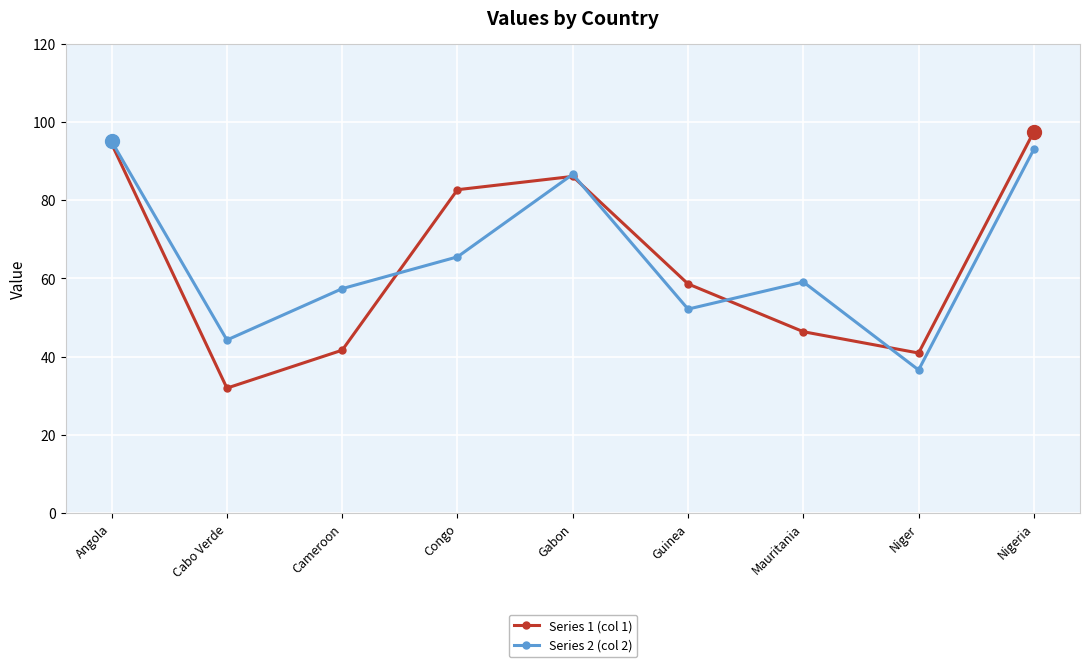

What position from the left is Cameroon?

3